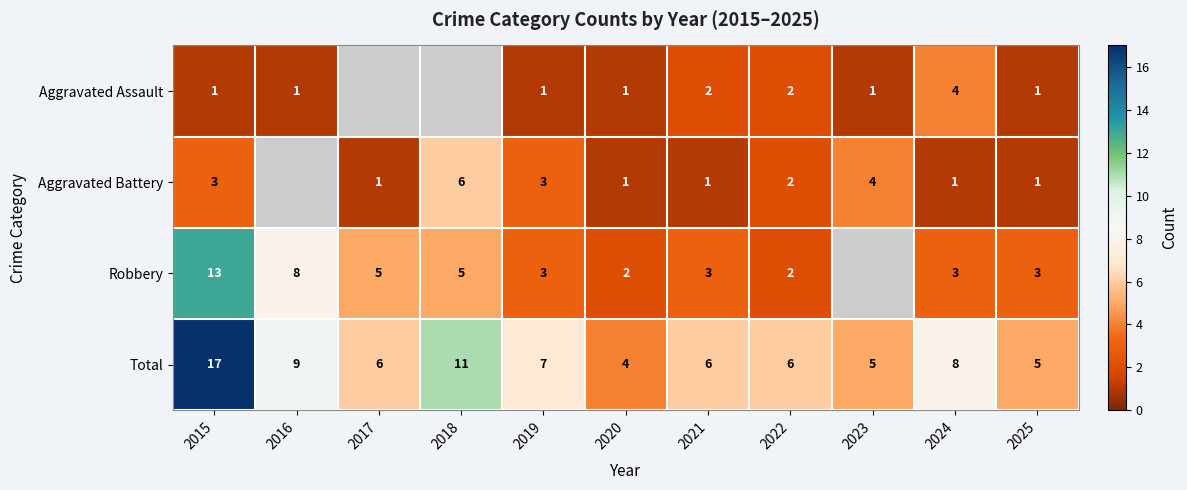

How many categories are shown in the chart?

11